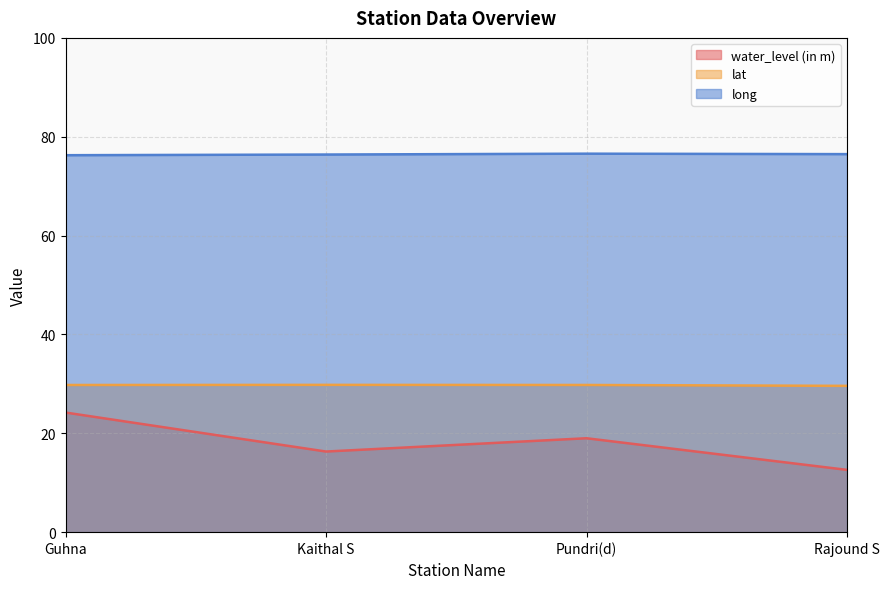

In long, how many points are higher than both neighbors (excluding endpoints)?

1